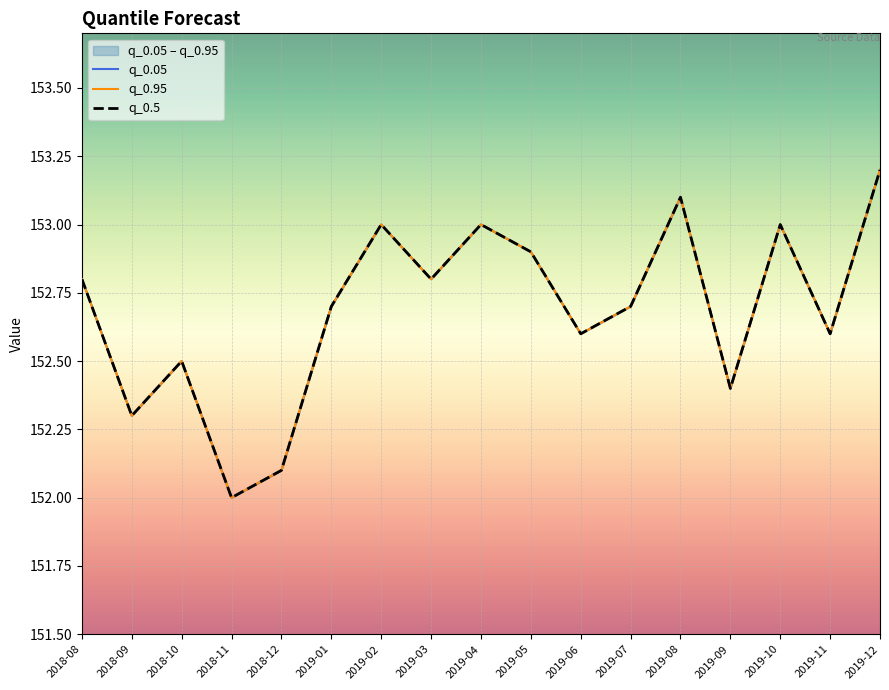

What is the label of the 8th point from the left?

2019-03